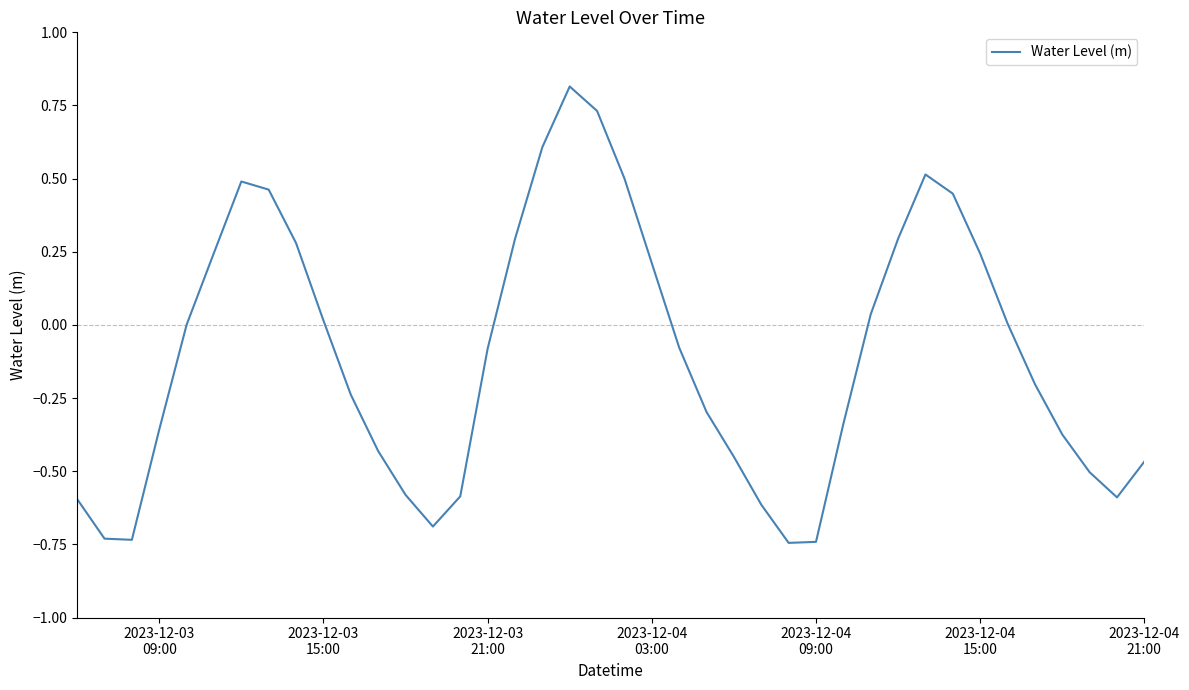

What is the greatest value displayed?

0.8